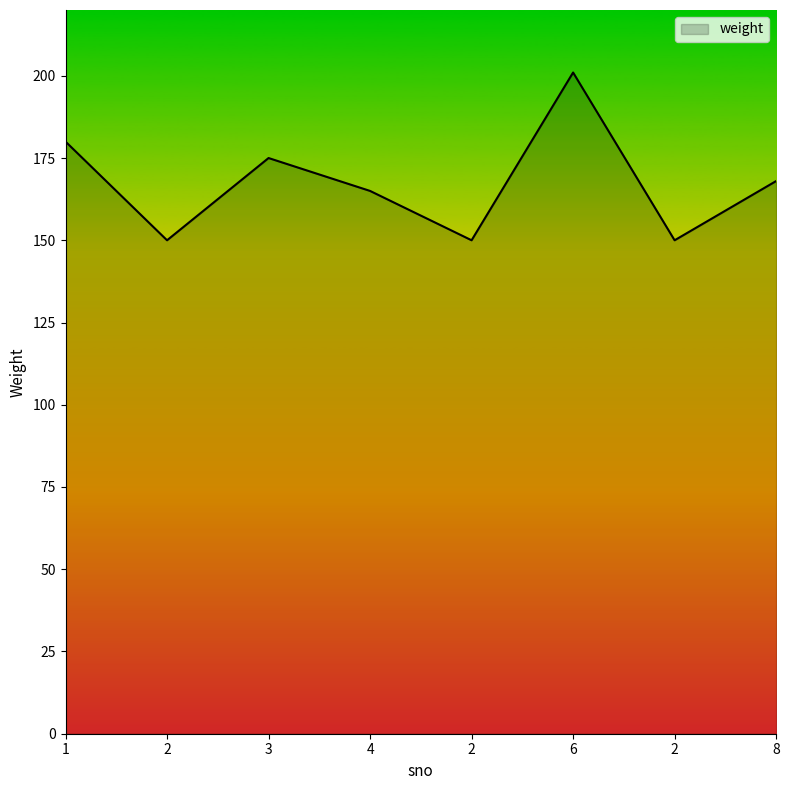

Is this an area chart (filled region under the line)?

Yes